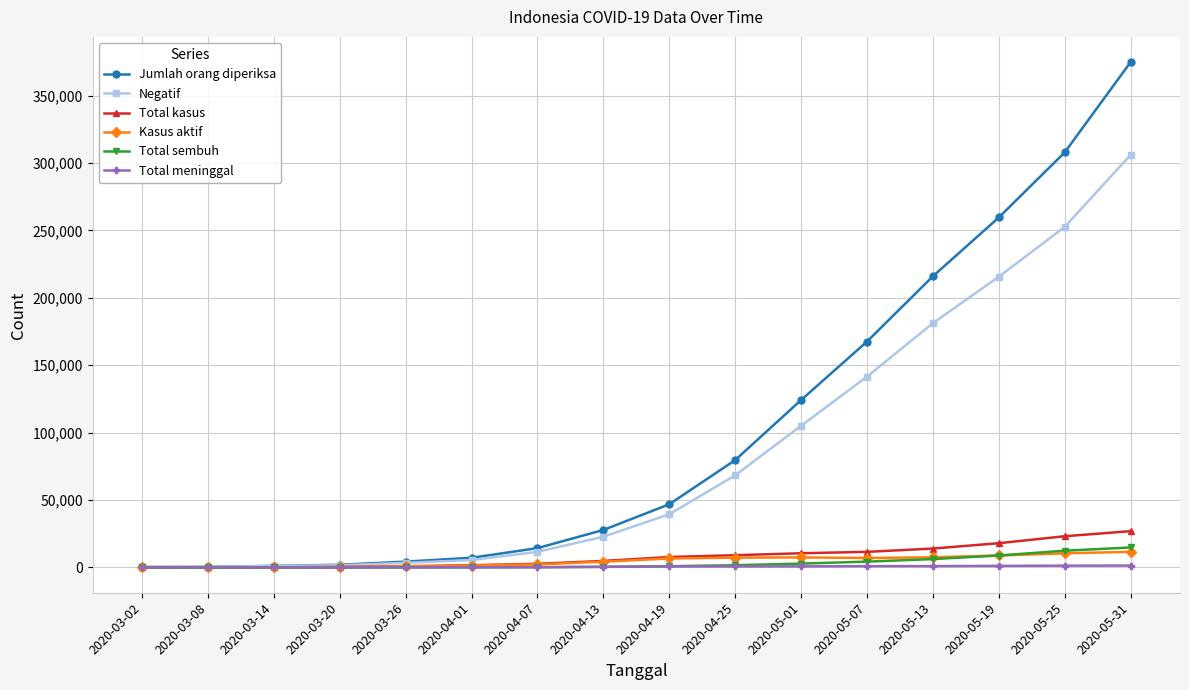

How many values in the Jumlah orang diperiksa series are below 46887?

8